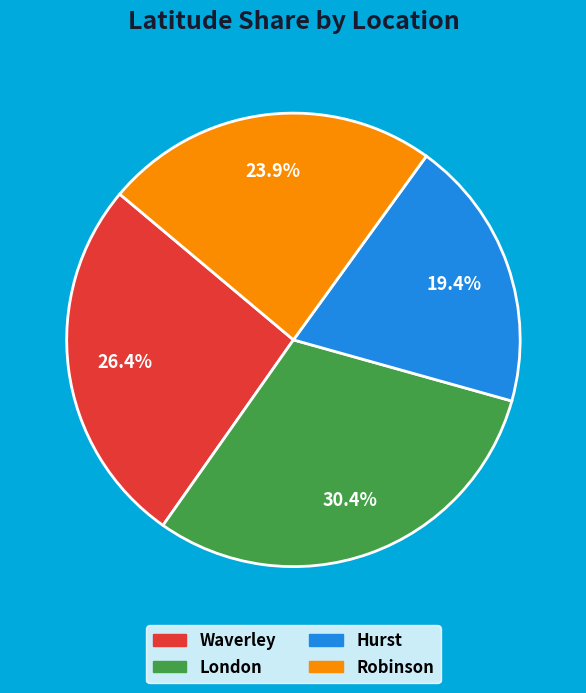

Which category has the biggest portion of the pie?

London